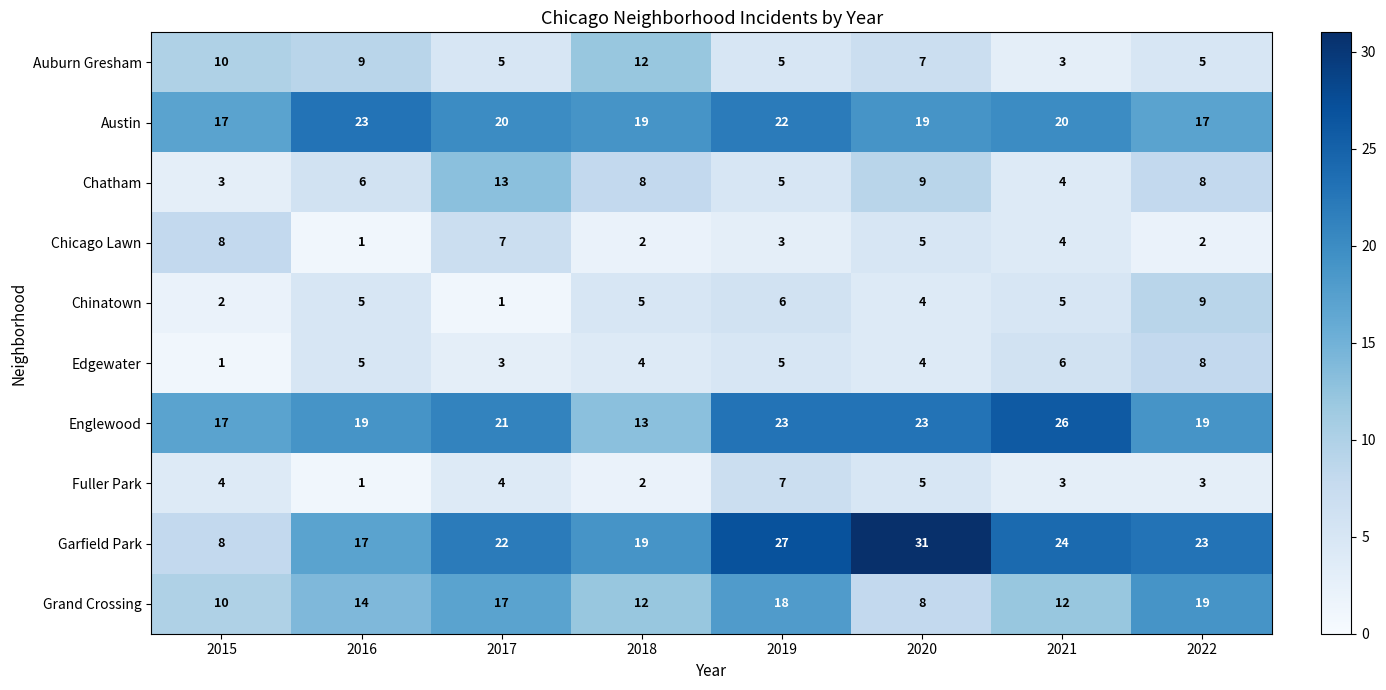

The value of Auburn Gresham at 2020 is 7. True or false?

True